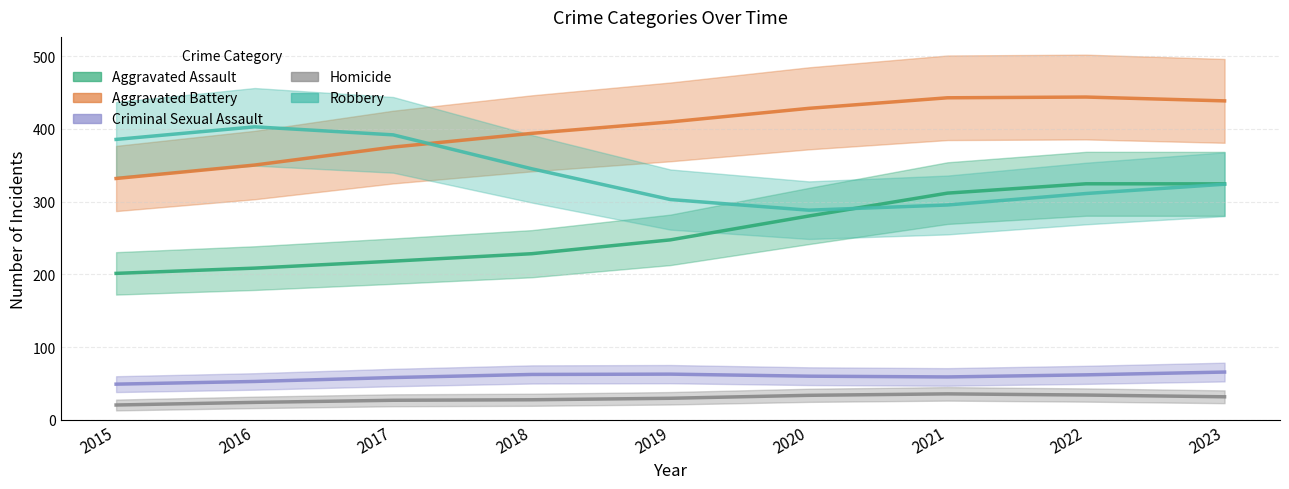

At which category does the chart reach its minimum across all series?

2015